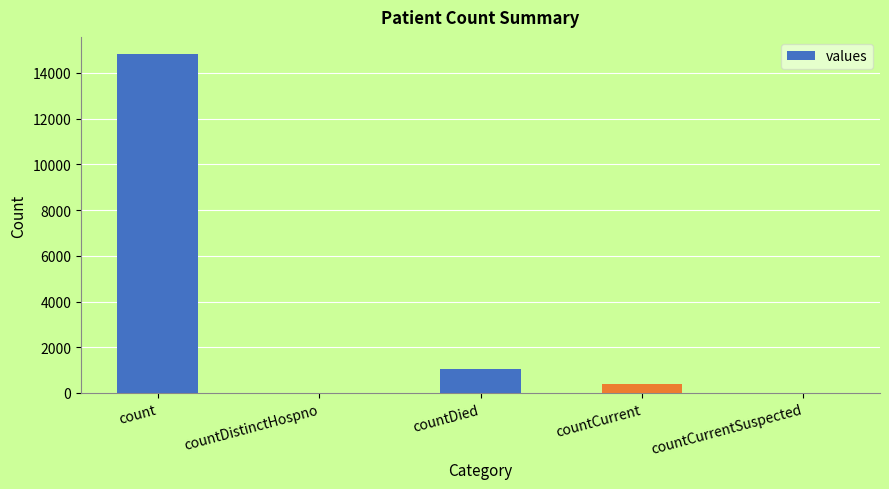

How many distinct data groups are displayed?

1